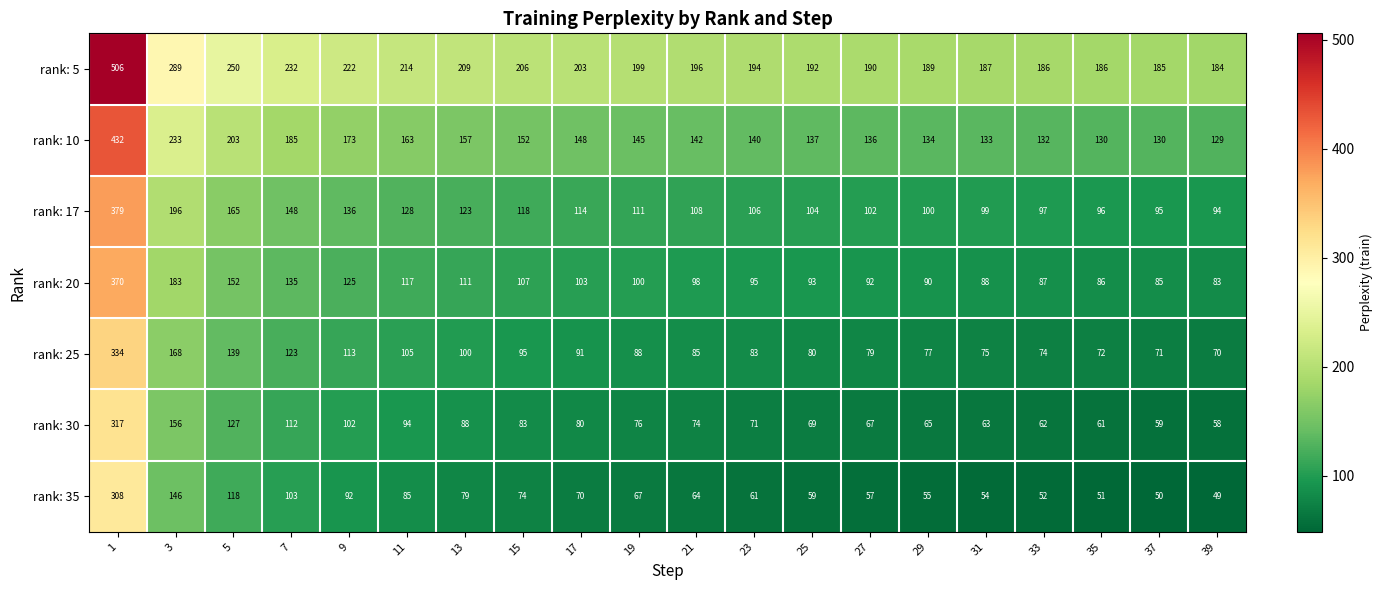

Is the value of rank: 35 at 31 greater than the value of rank: 25 at 19?

No